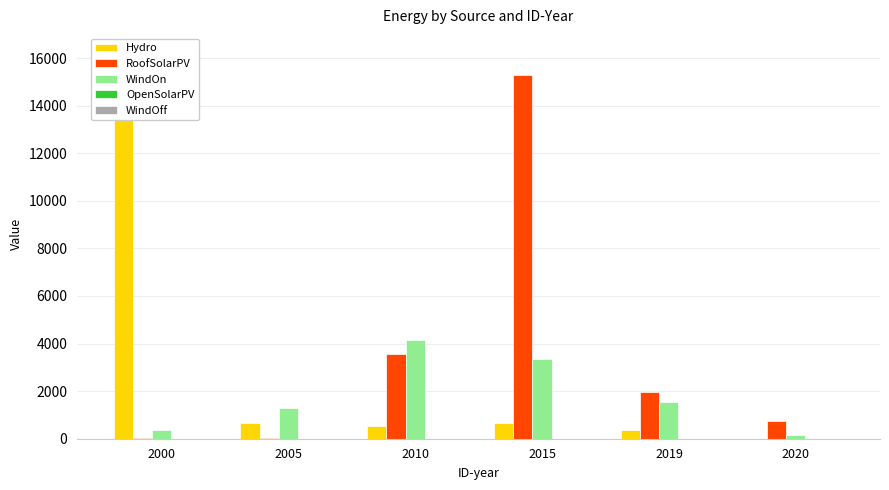

How many values in the WindOn series are below 1542?

3